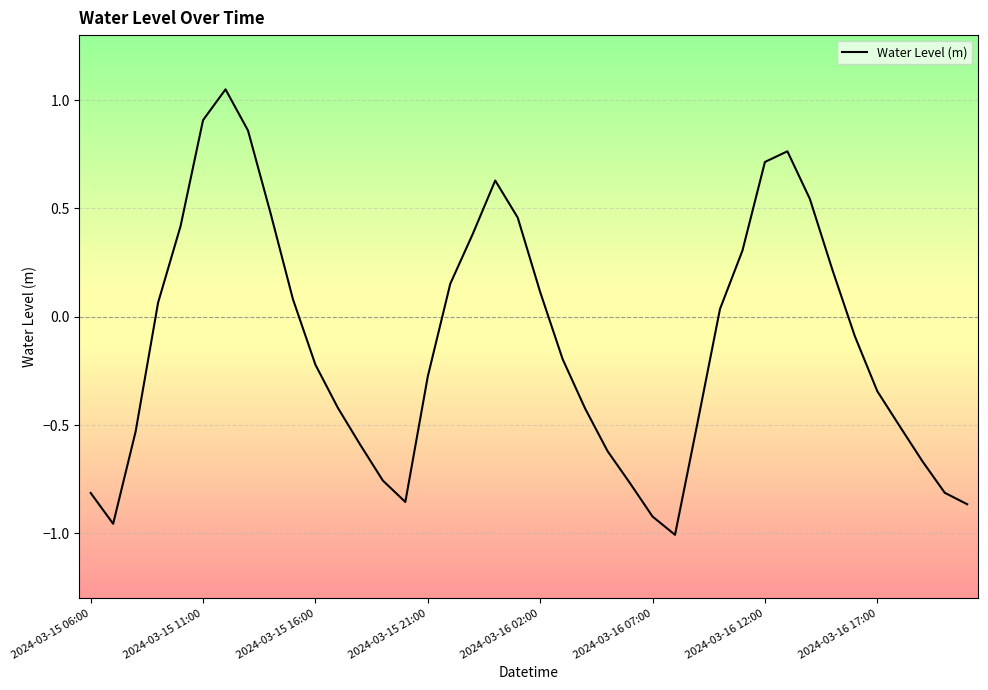

Is it true that the value at 2024-03-16 12:00 is 0.7?

True